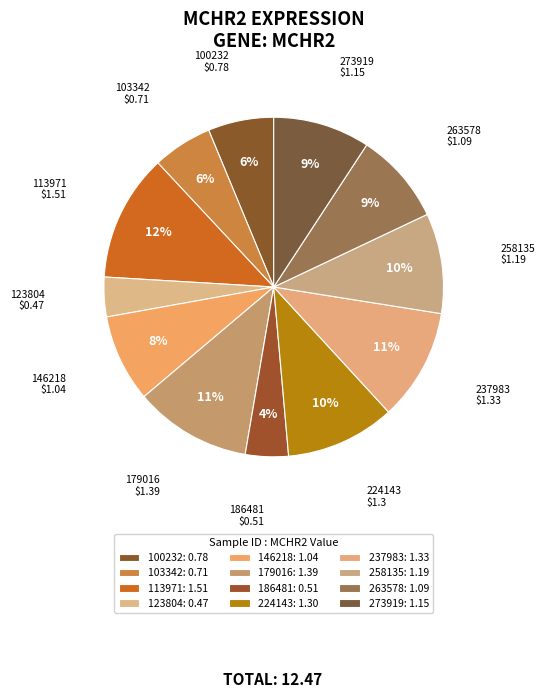

What percentage do 123804 and 237983 together represent?

14.4%